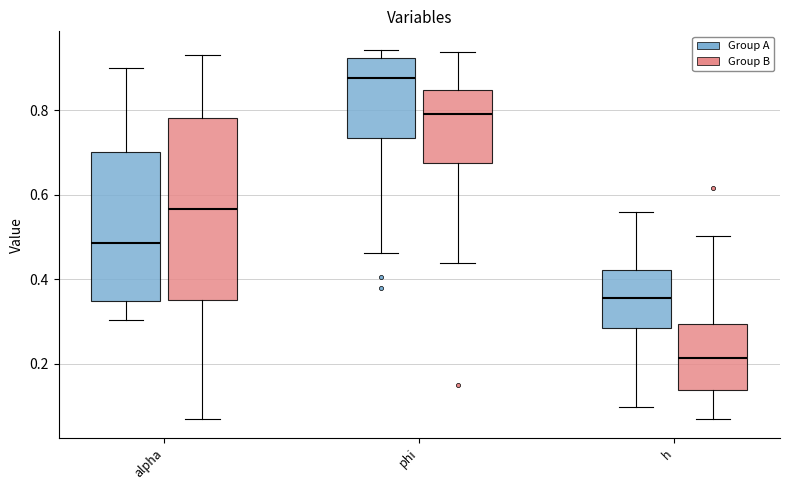

Where does the upper whisker of the box for phi (Group B) end on the y-axis? The values are not printed on the chart, so give them approximately, as read against the axis.

0.94